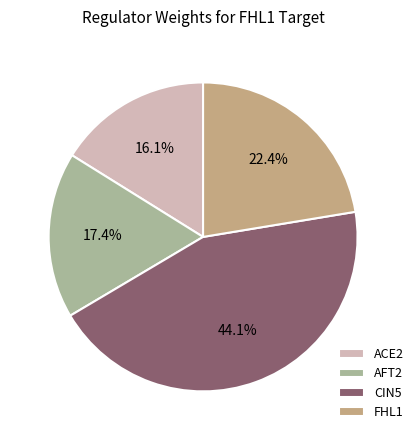

What is the largest slice in the pie chart?

CIN5